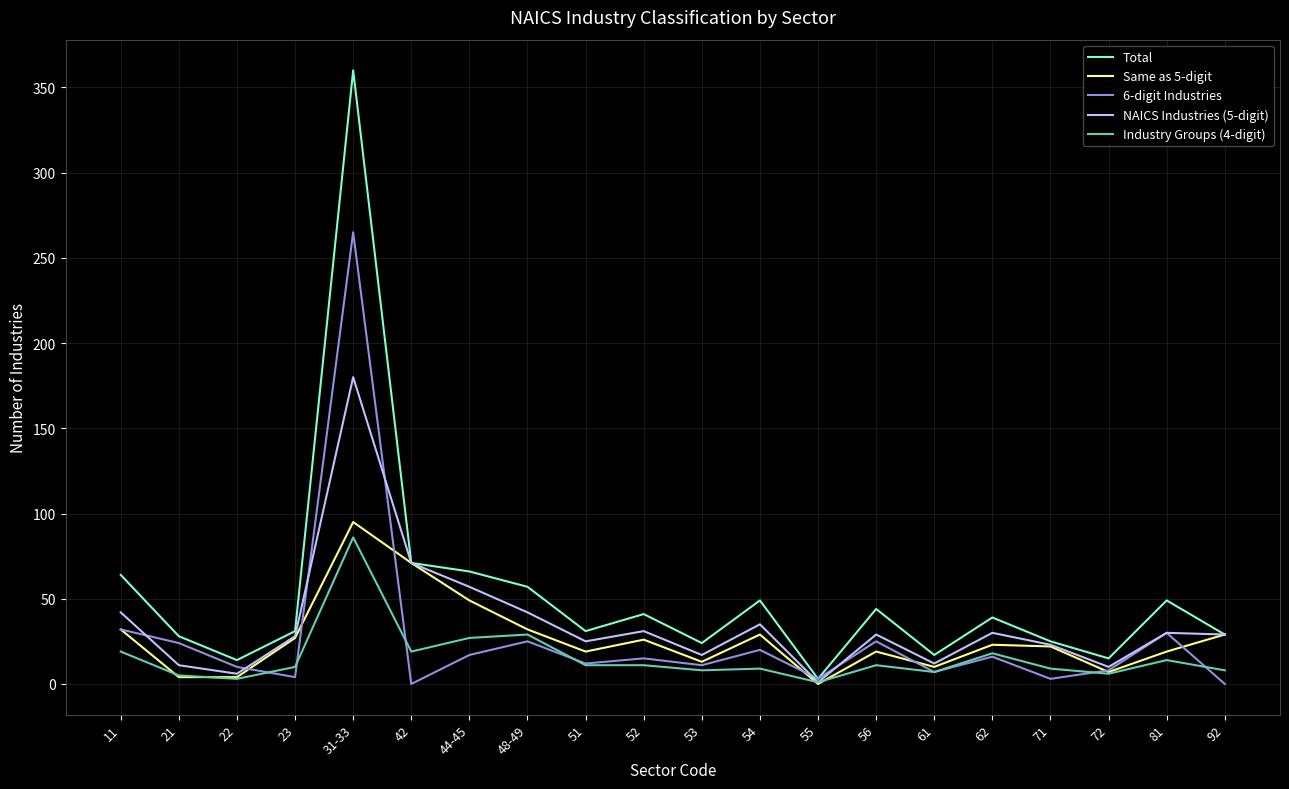

At which category is the sum across all series the highest?

31-33